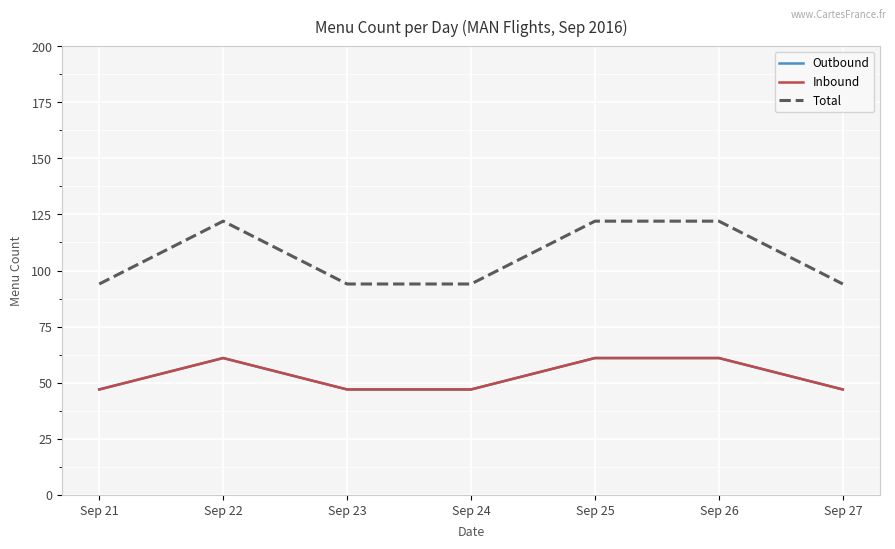

True or false: Outbound and Inbound cross at least once.

False